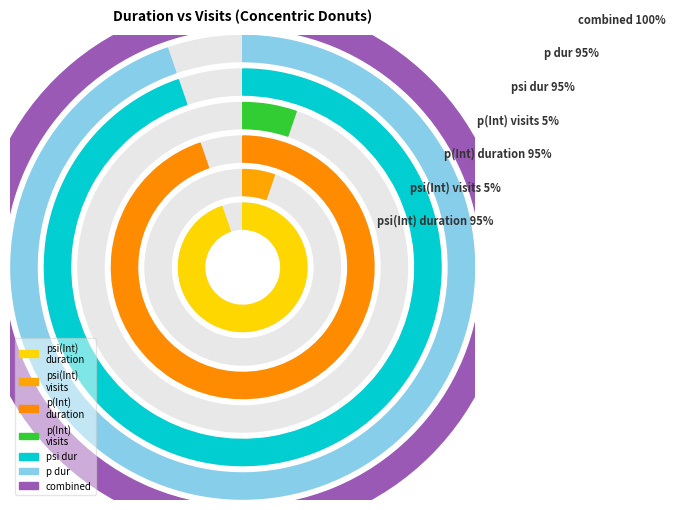

To the nearest percent, what is the difference between the psi(Int) and p(Int) slice percentages?

89%